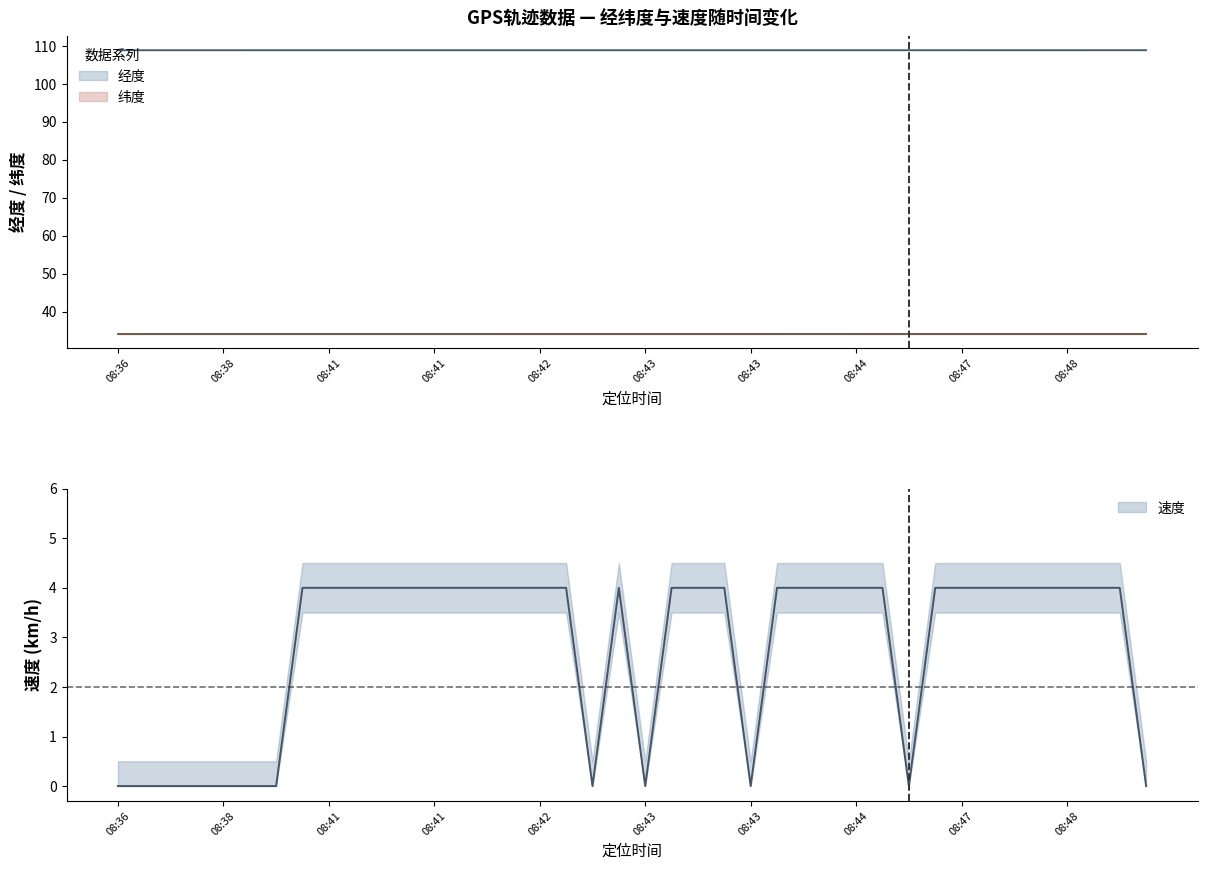

Which category has the highest value across all series?

08:48